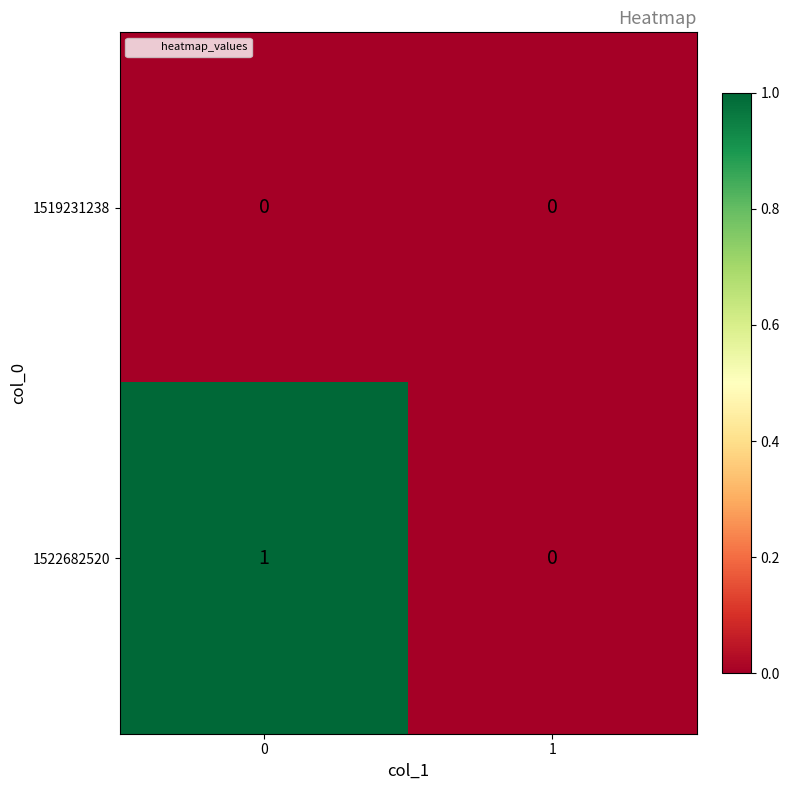

Rank the series by their average value, from highest to lowest.

1522682520, 1519231238